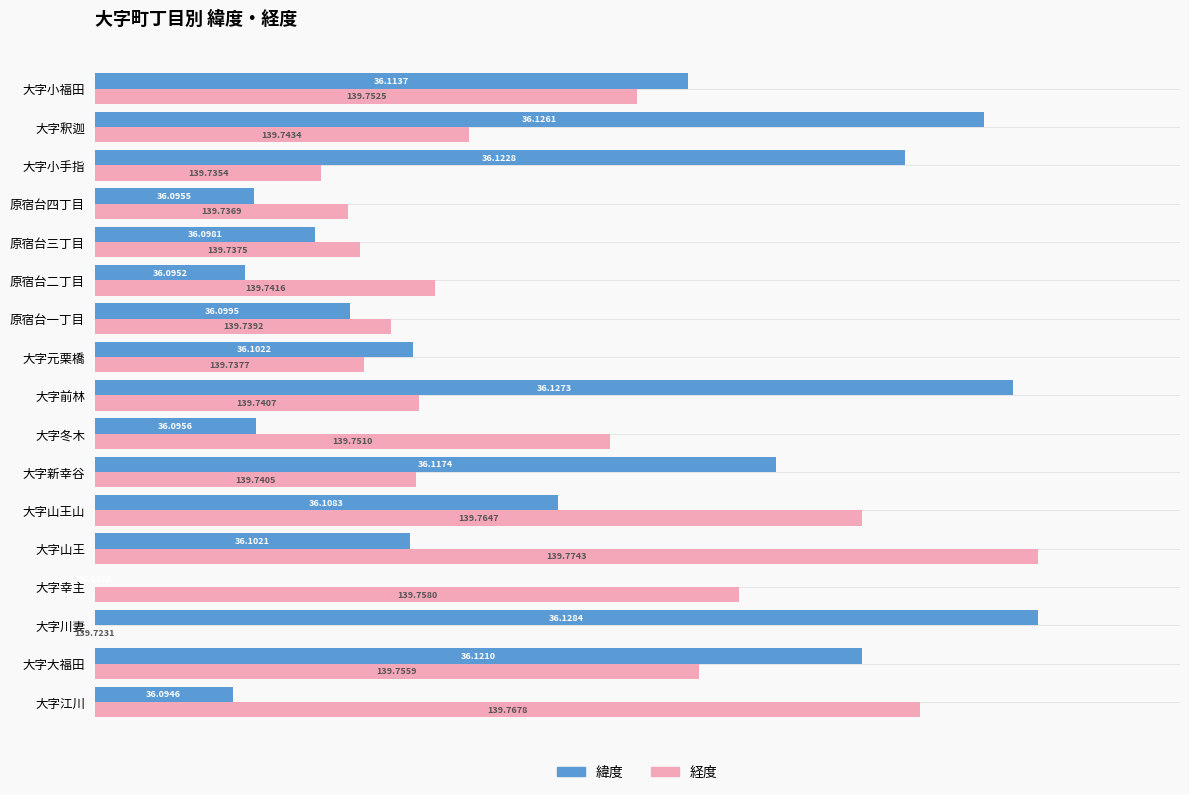

Which series has the largest total across all categories?

緯度